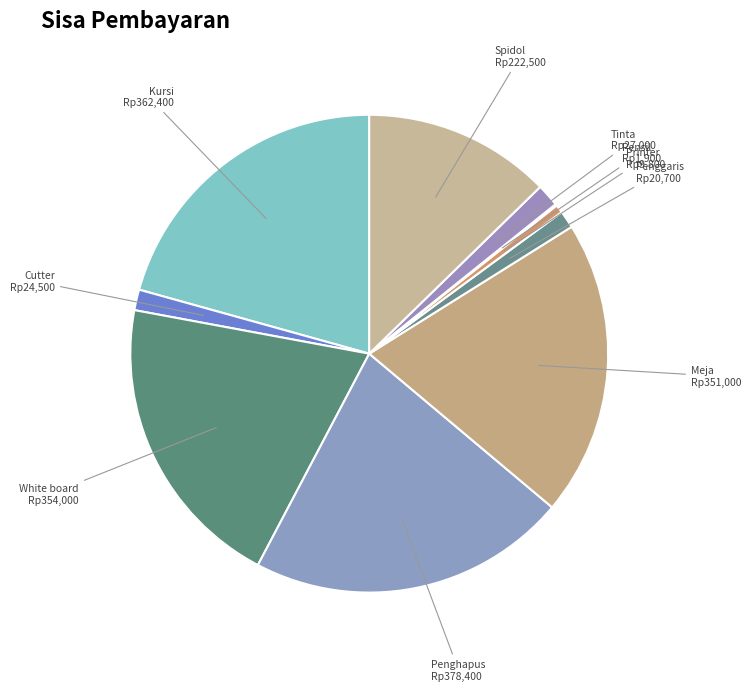

The Tinta slice represents 2% of the pie. True or false?

True